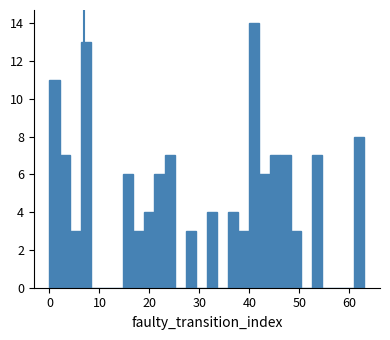

Read against the x-axis, roughly where is the centre of the tallest bar?

41